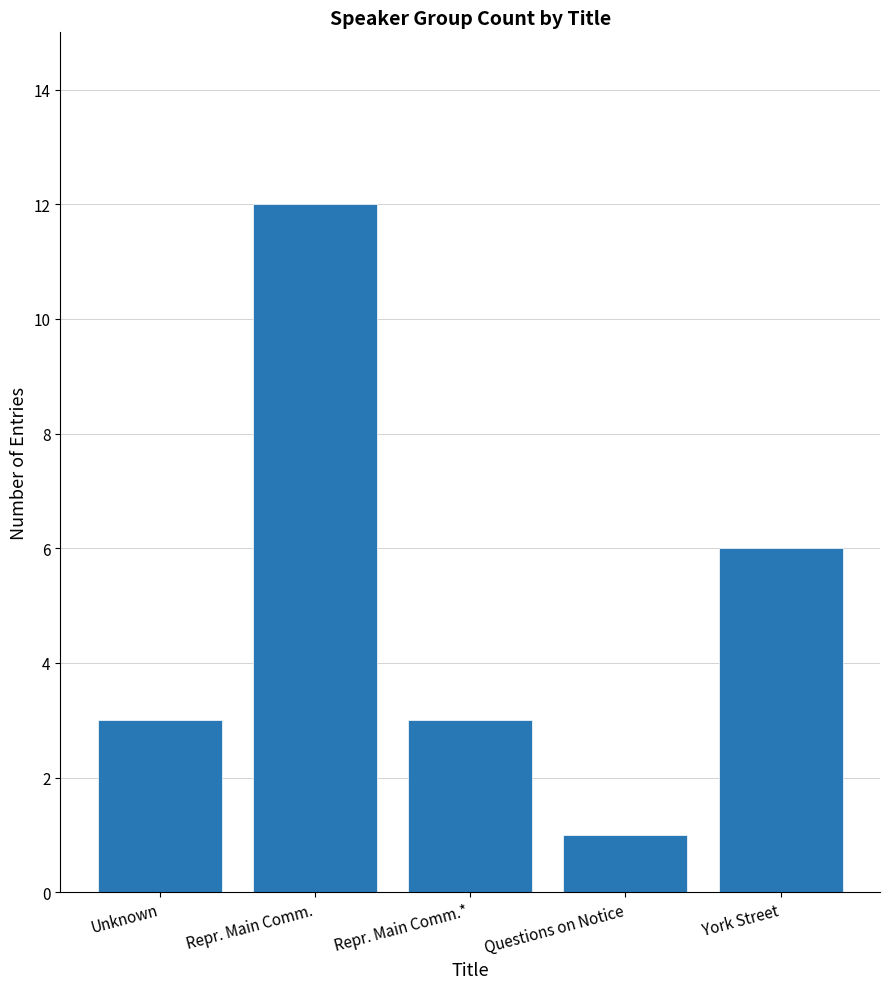

At which category does the chart reach its peak across all series?

Repr. Main Comm.